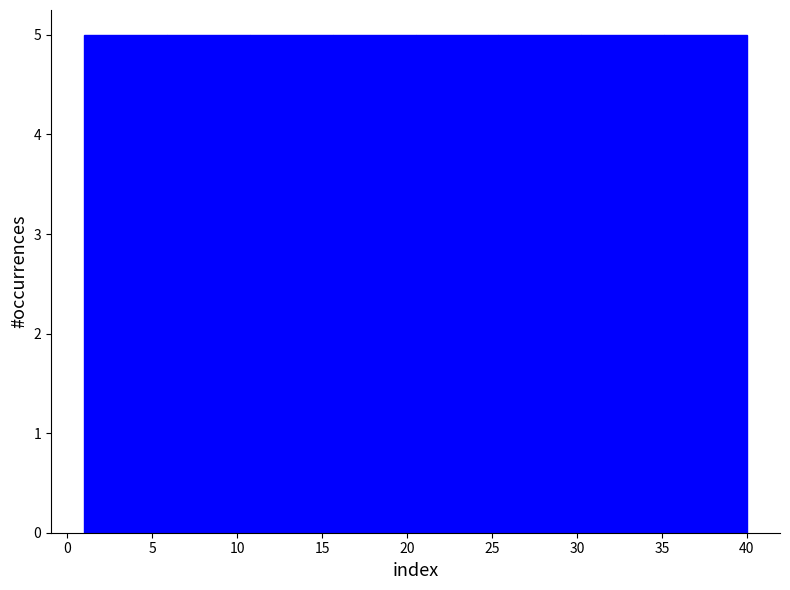

What is the height of the bar covering 35.0 to 40.0 on the x-axis? Neither the bar edges nor the heights are printed on the chart, so give them approximately, as read against the axes.

5